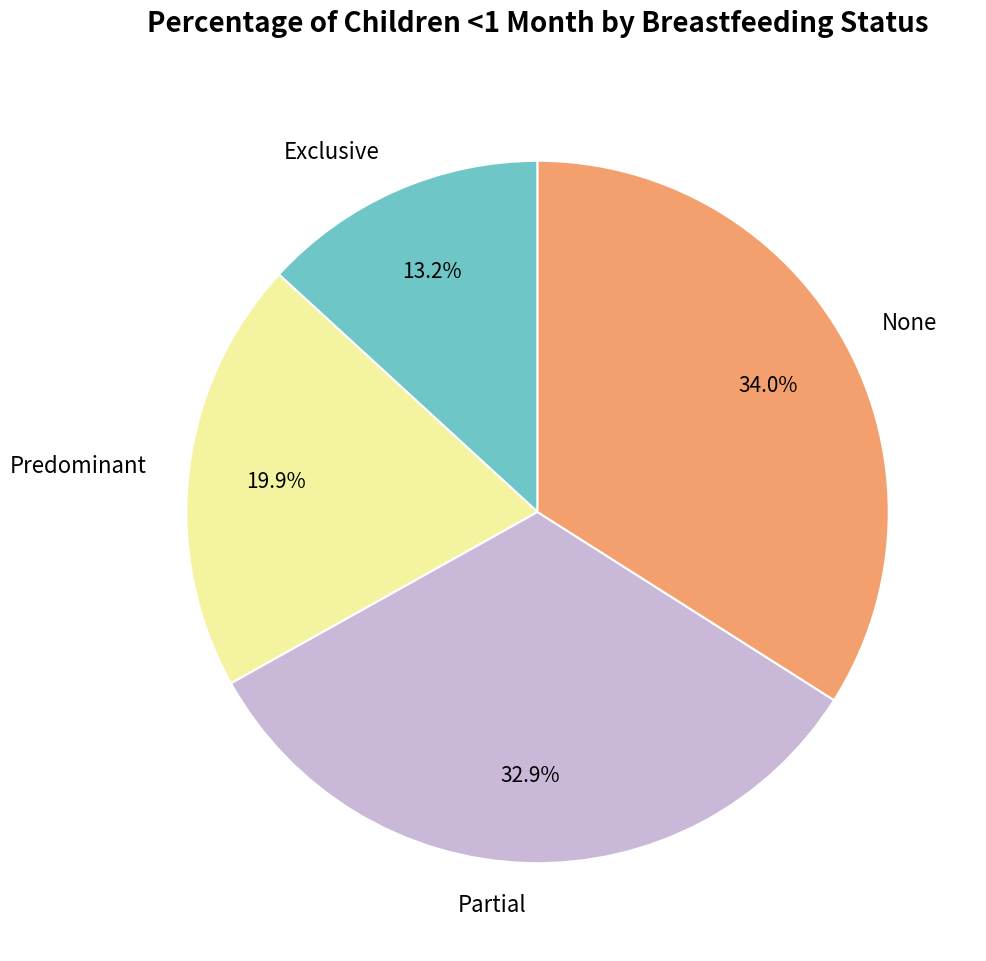

To the nearest percent, what is the average slice percentage?

25%